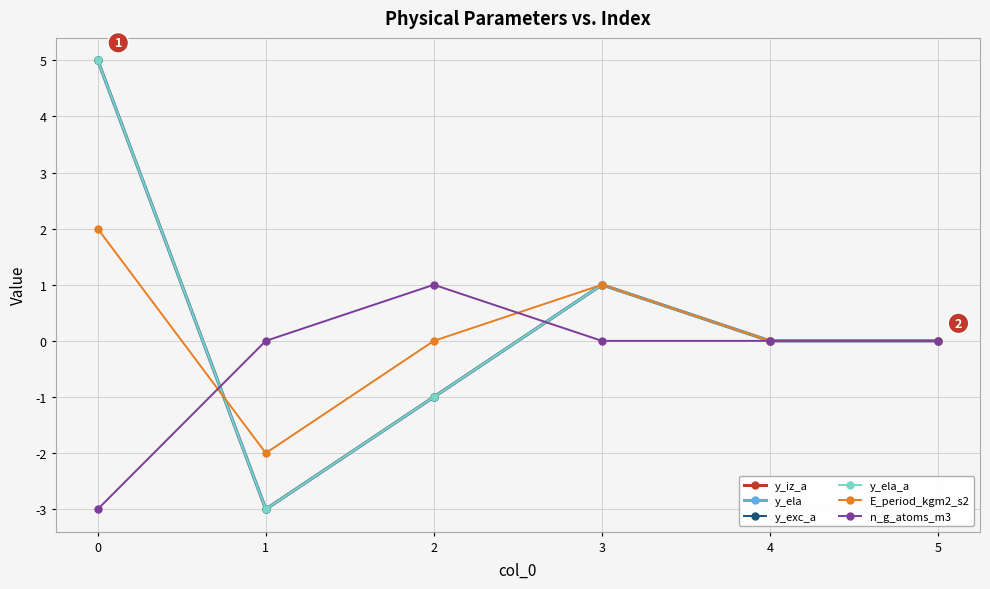

Which series has the largest total across all categories?

y_iz_a